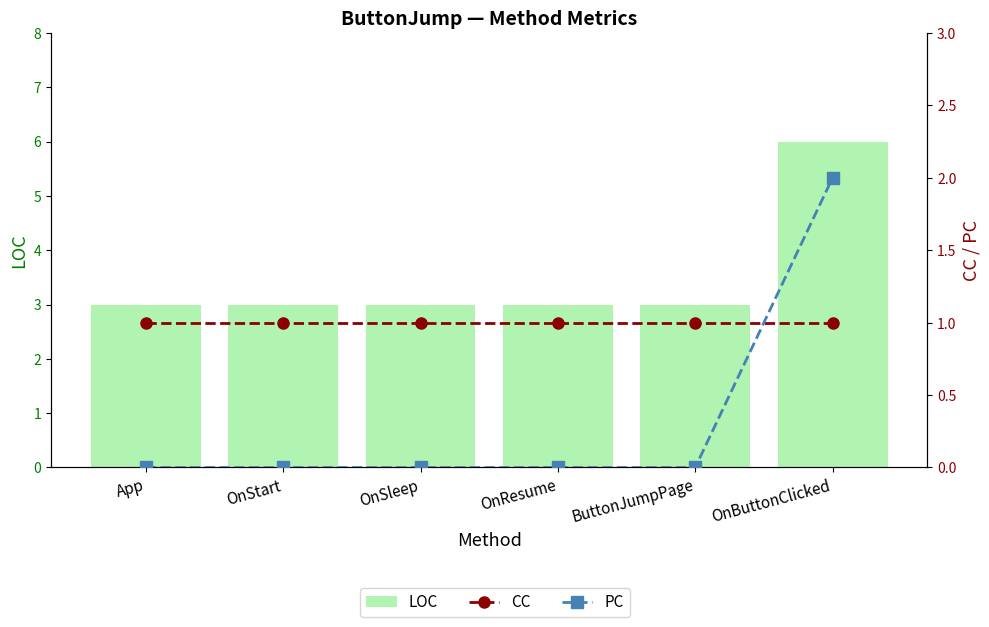

Which series changed the most between OnSleep and OnButtonClicked?

LOC